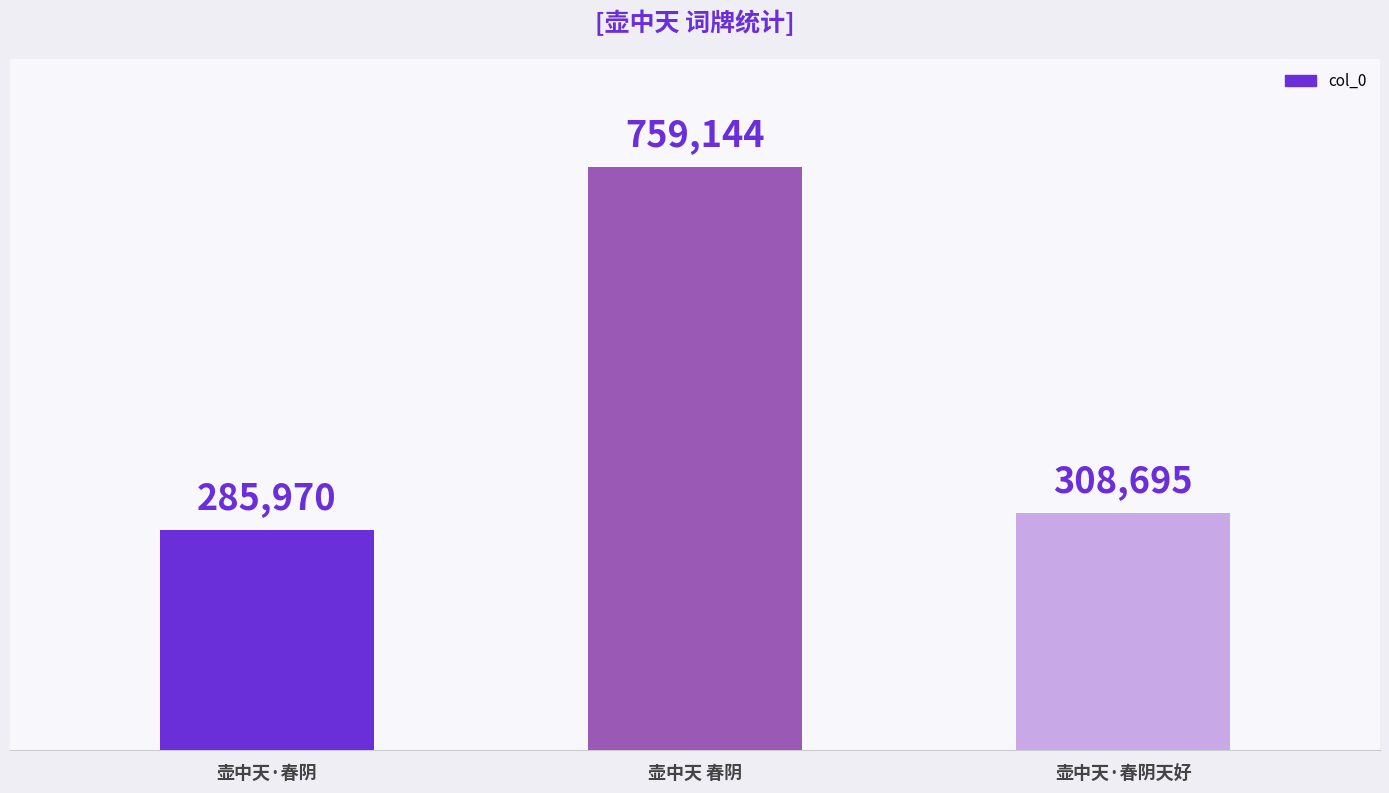

Which label corresponds to the largest value in the chart?

壶中天 春阴